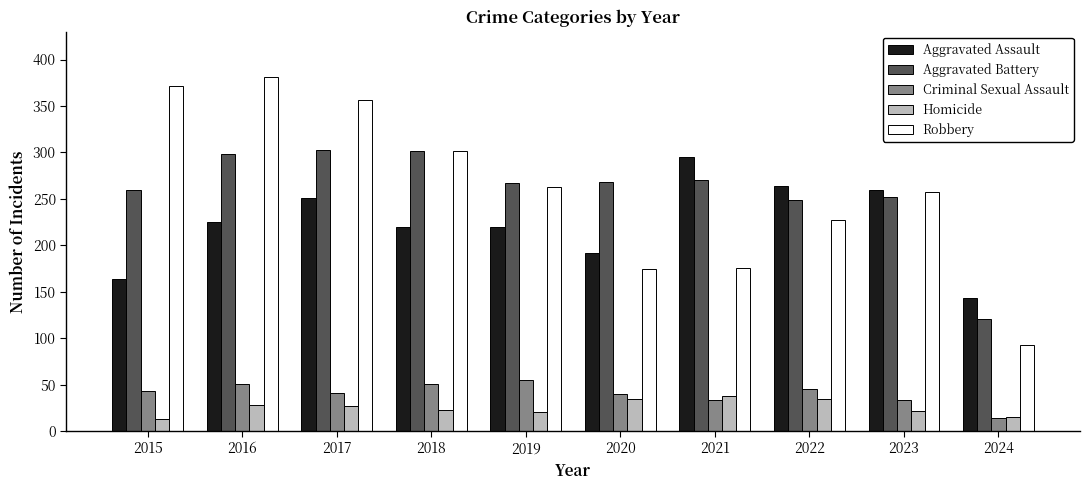

At which label does Aggravated Assault reach its minimum?

2024